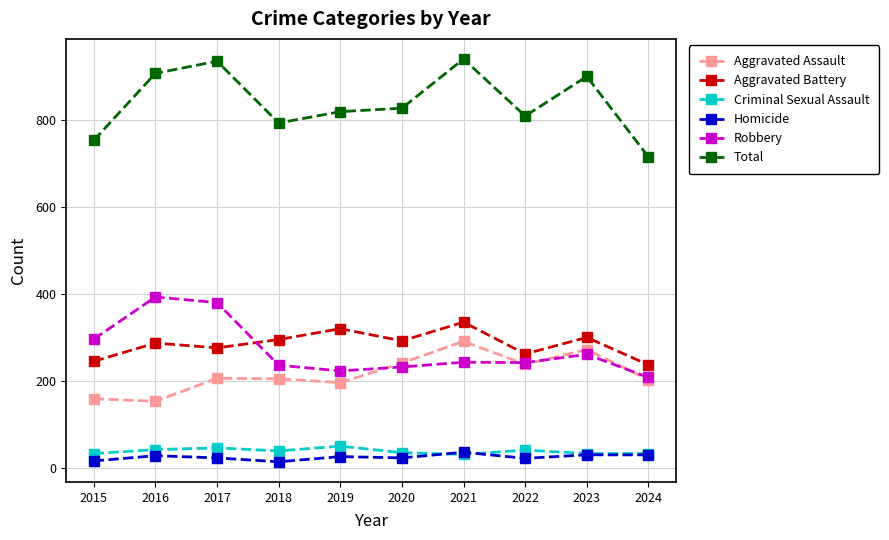

What is the difference between the highest and lowest values at 2020?

804